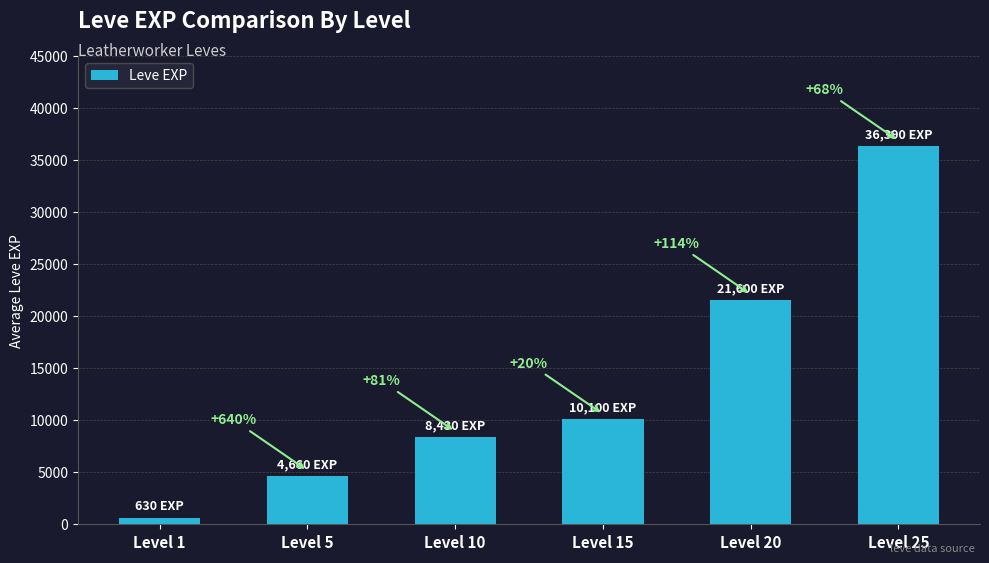

How many bars are there in total?

6